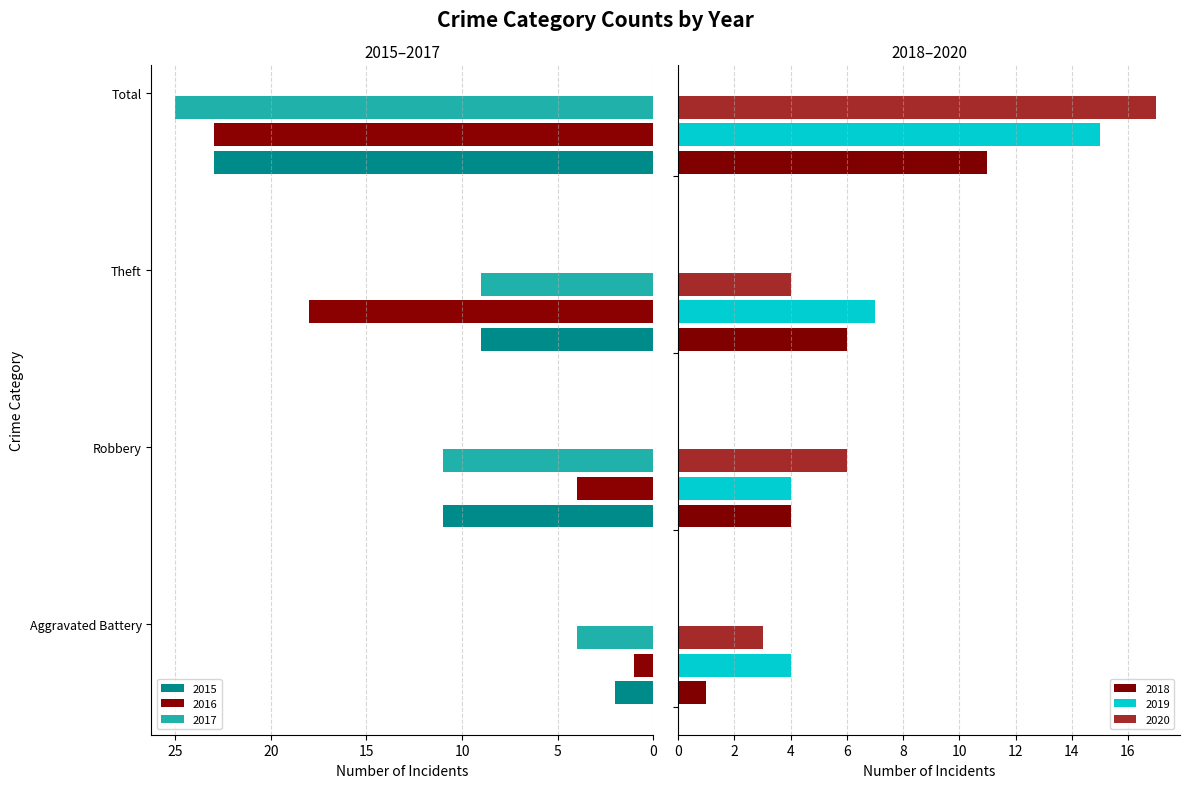

What is the spread (max minus min) of values at Aggravated Battery?

3